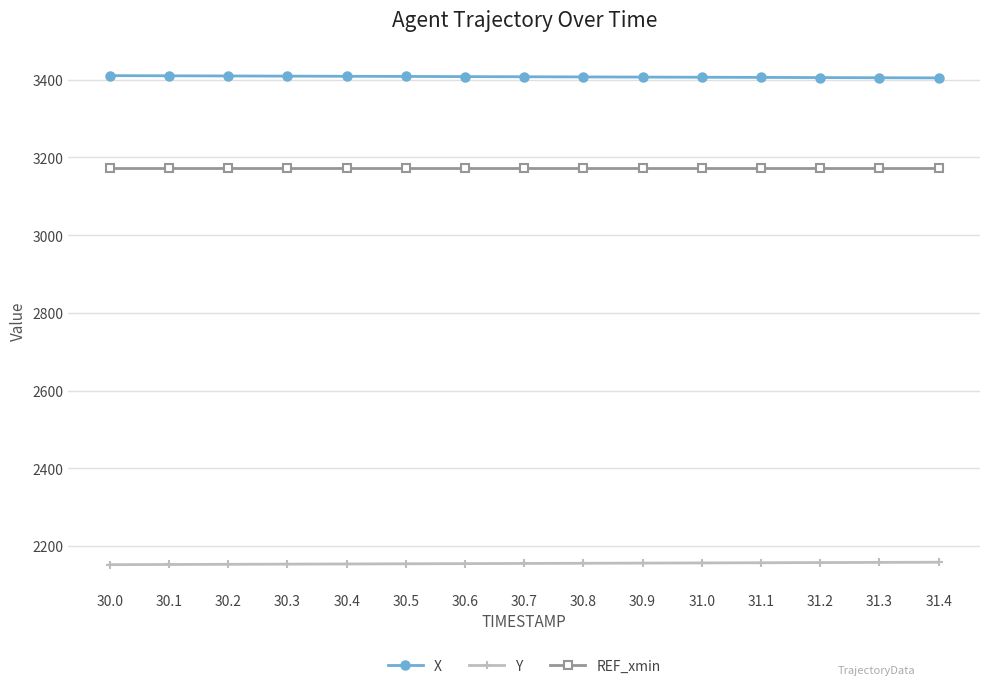

What is the difference between the maximum and minimum values in the Y series?

6.3